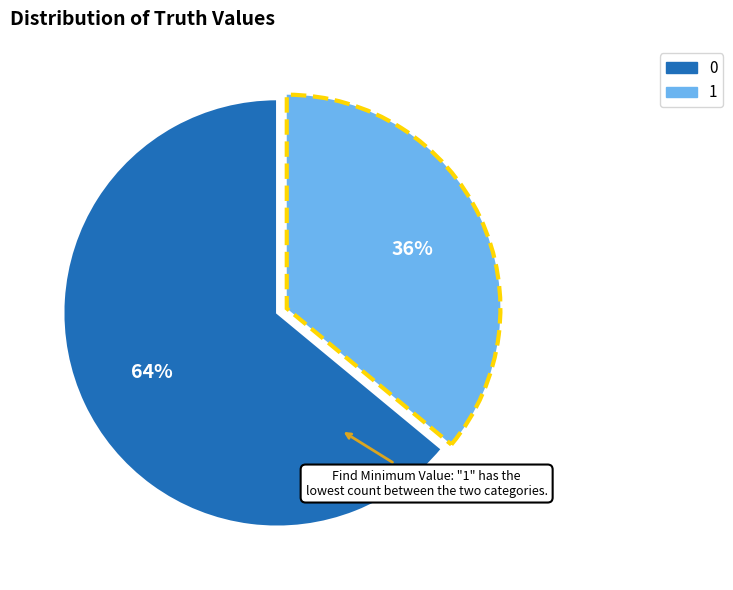

Does 1 represent more than half of the total?

No